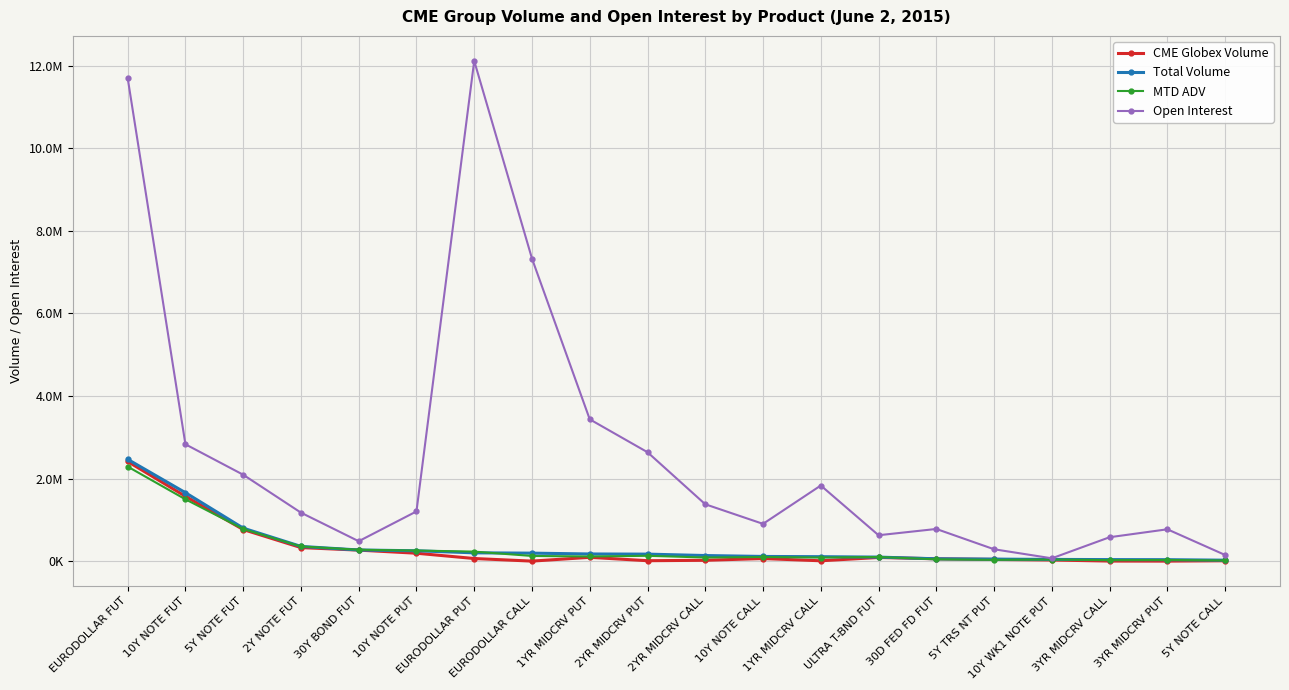

Where is the first local minimum for Open Interest?

30Y BOND FUT